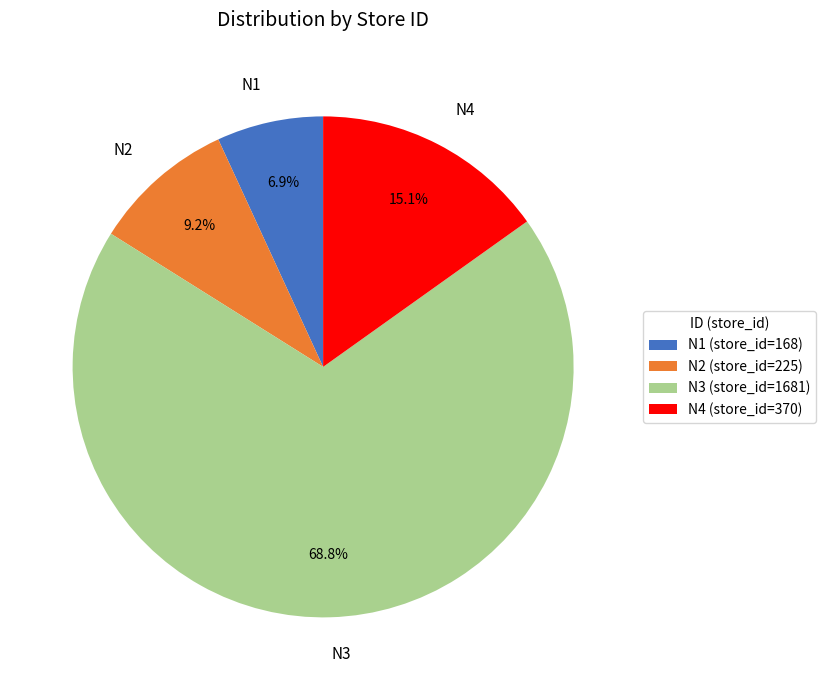

Does any single category account for the majority?

Yes